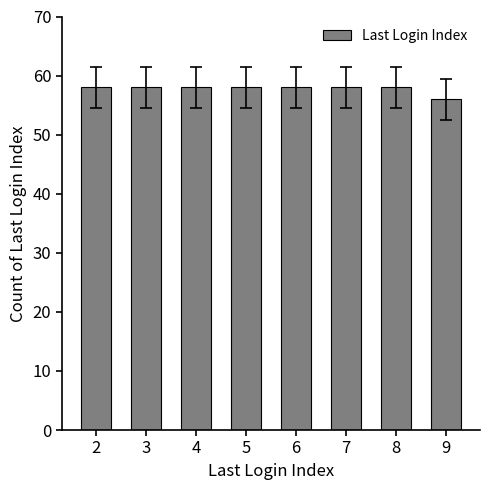

What is the minimum value shown in the chart?

56